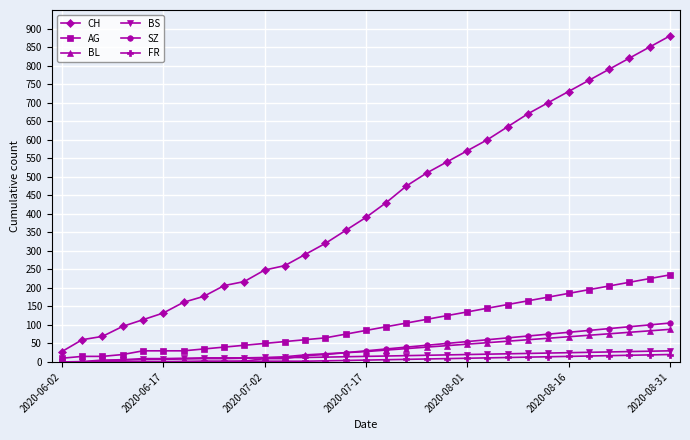

Which series has the largest total across all categories?

CH